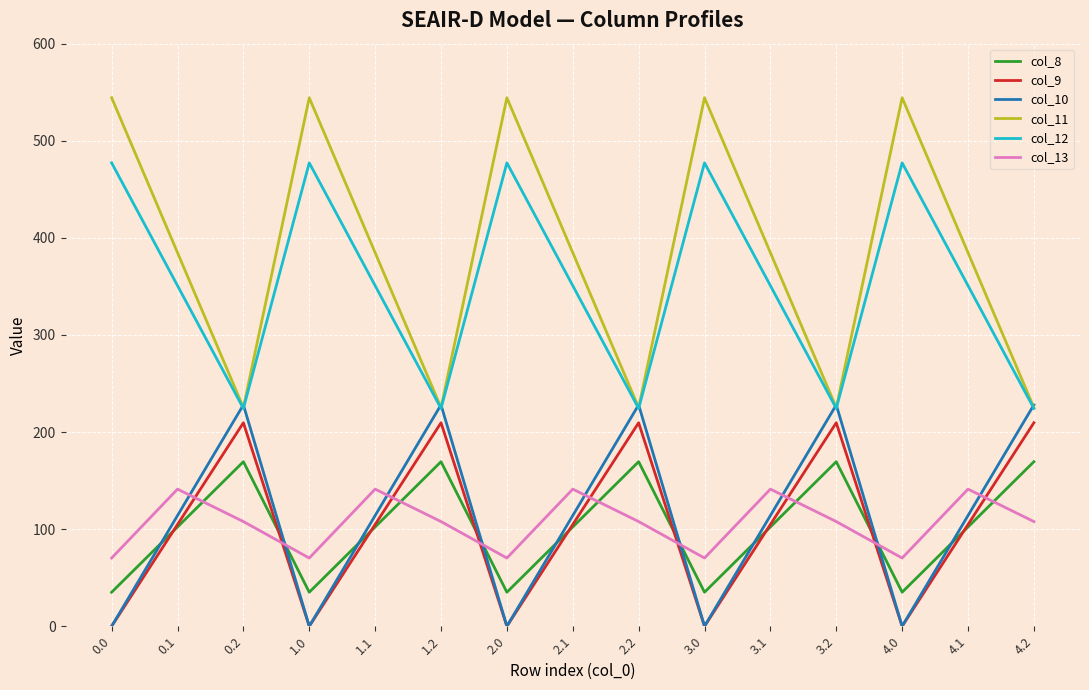

At which label does col_10 first exceed 113?

0.1